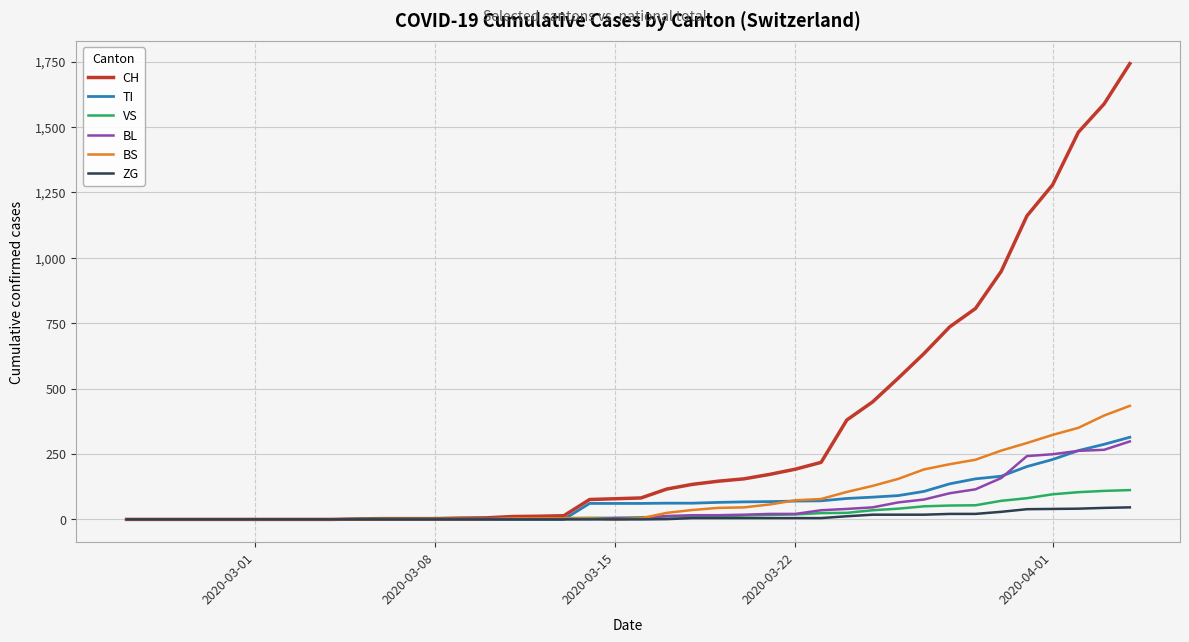

Which series has the widest spread of values?

CH